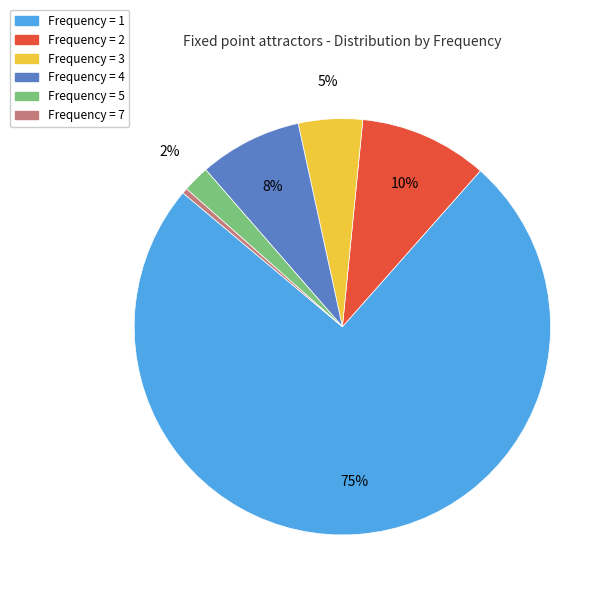

Count the number of slices in the pie.

6